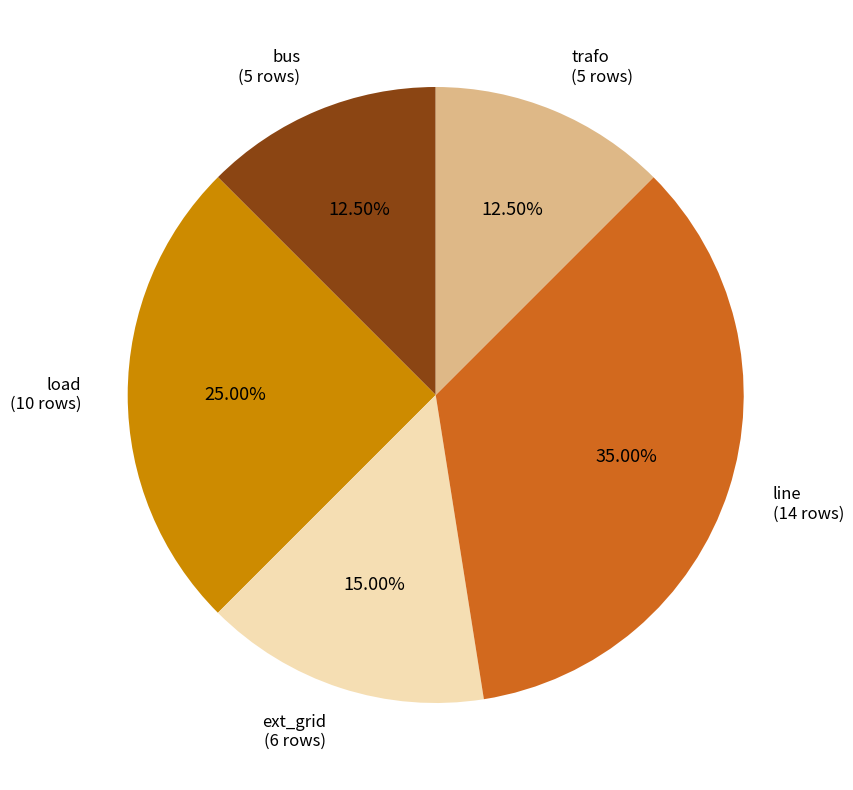

Is there a majority slice in this chart?

No